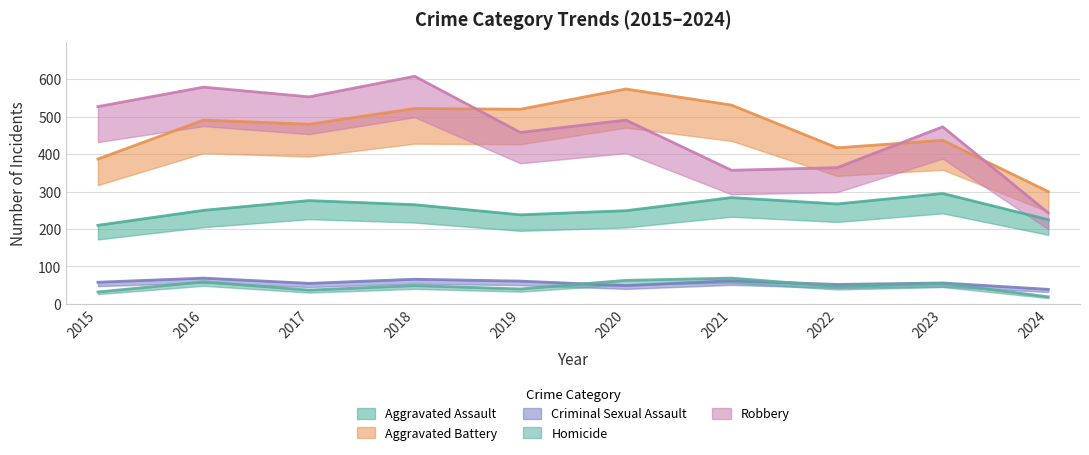

The value of Robbery at 2018 is 608. True or false?

True